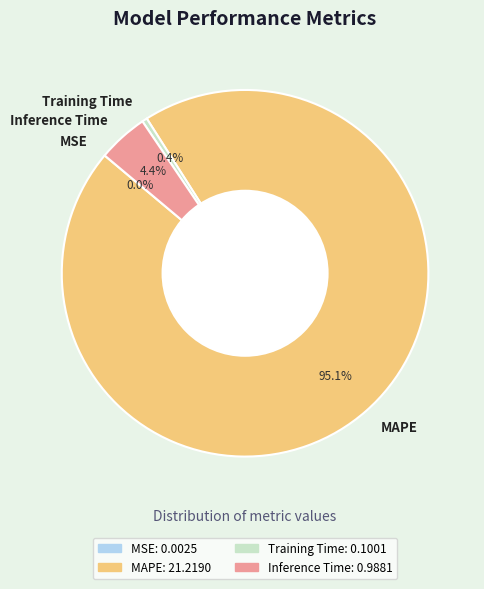

Is there a majority slice in this chart?

Yes